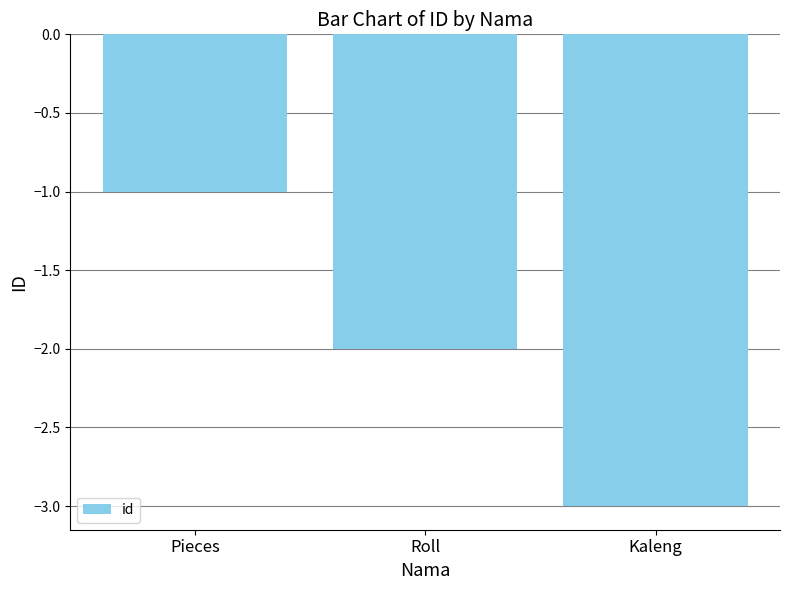

What is the sum of all values?

-6